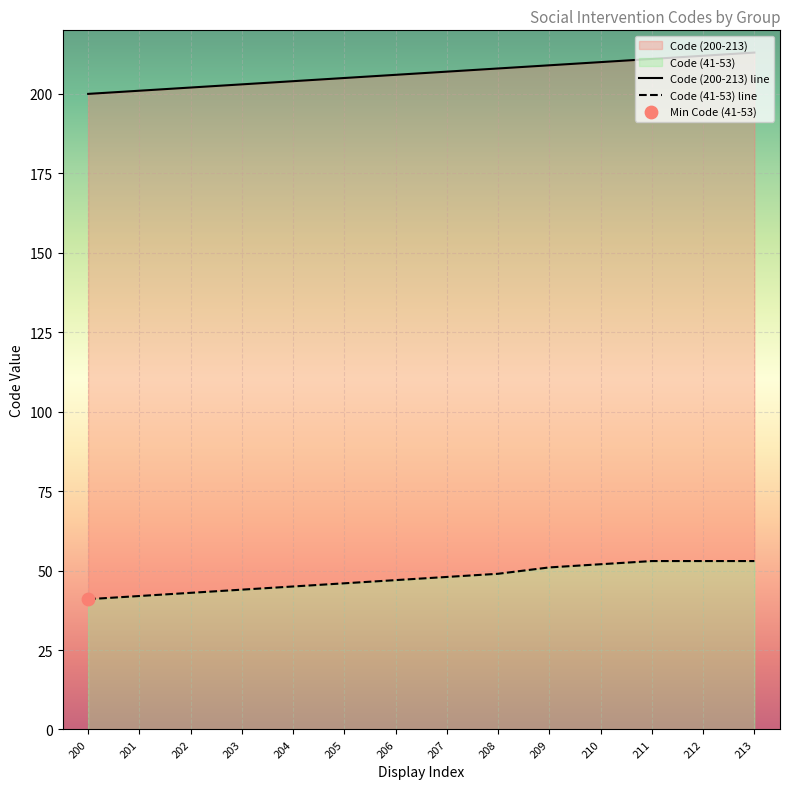

Is the value of Code (200-213) line at 203 greater than the value of Code (41-53) line at 213?

Yes